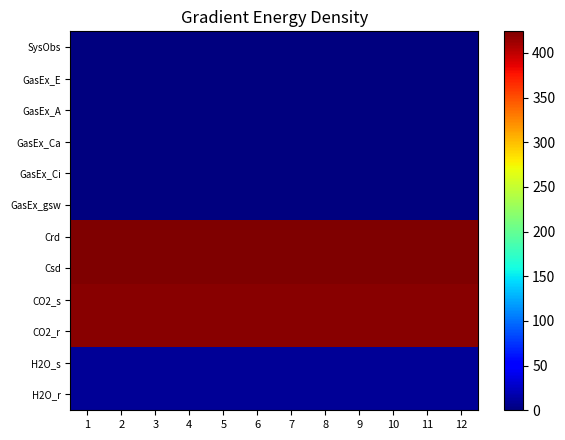

Which category has the highest value across all series?

4